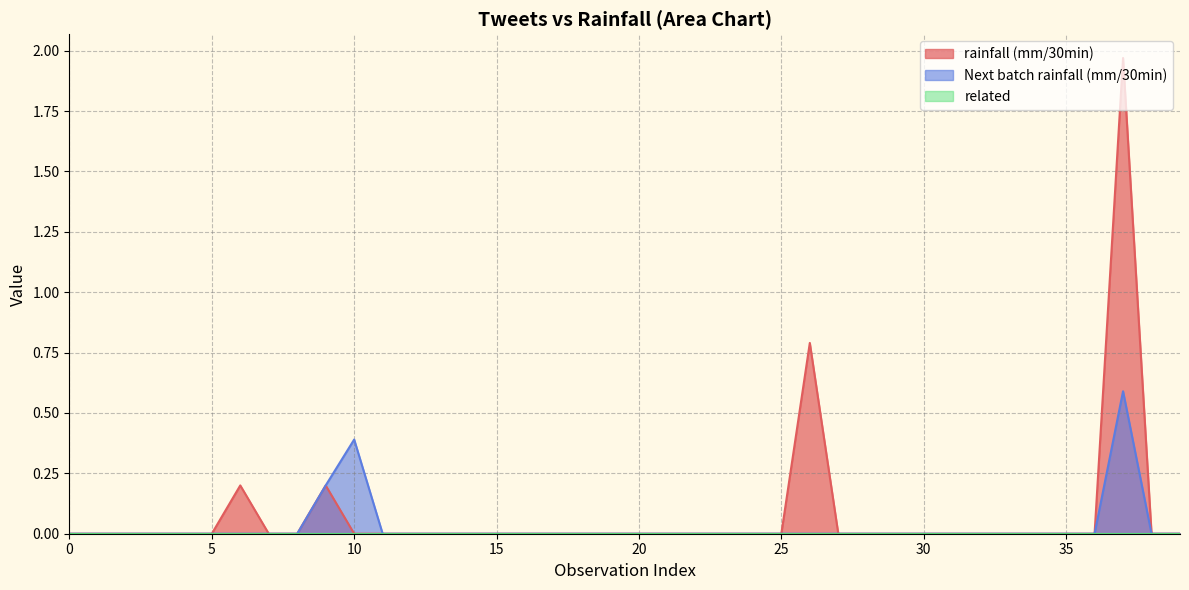

How many positive values does the rainfall (mm/30min) series have?

4